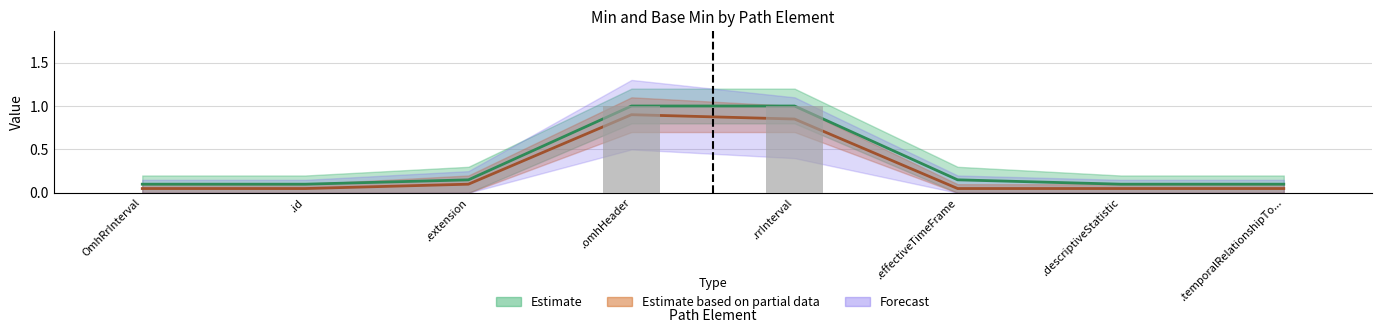

The chart shows a value of -1 at OmhRrInterval. True or false?

False